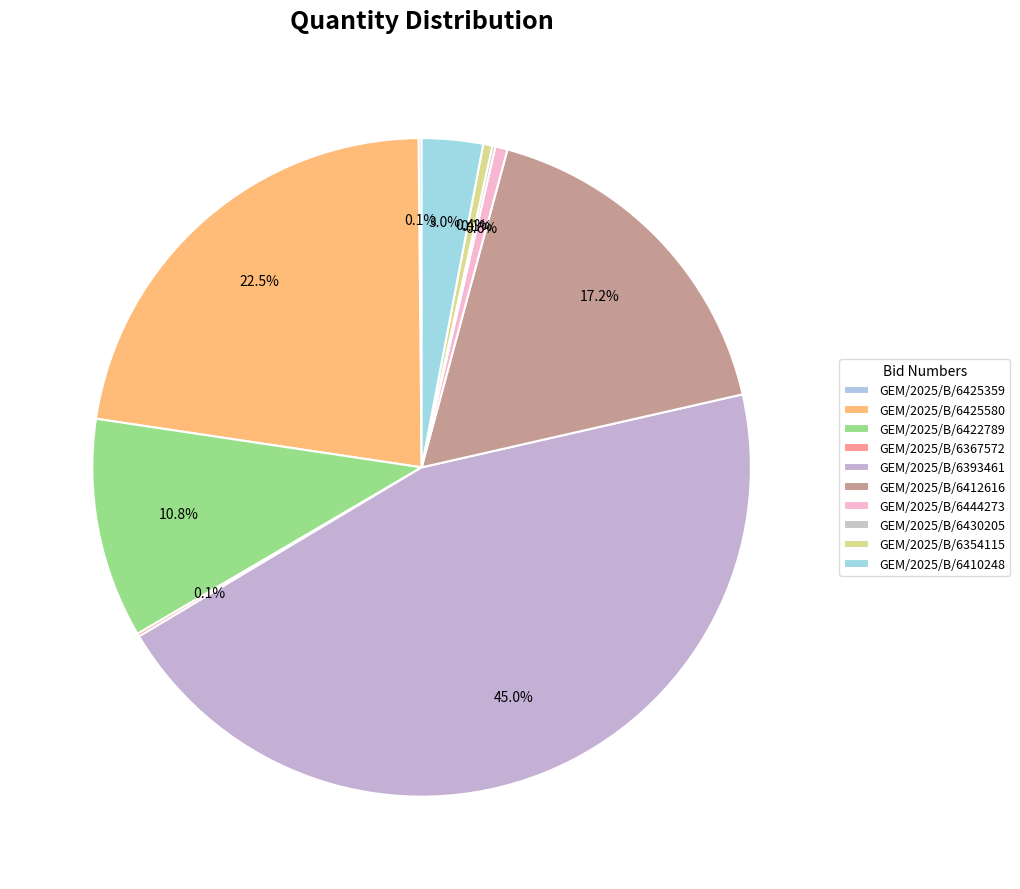

Which category has the smallest portion of the pie?

GEM/2025/B/6425359